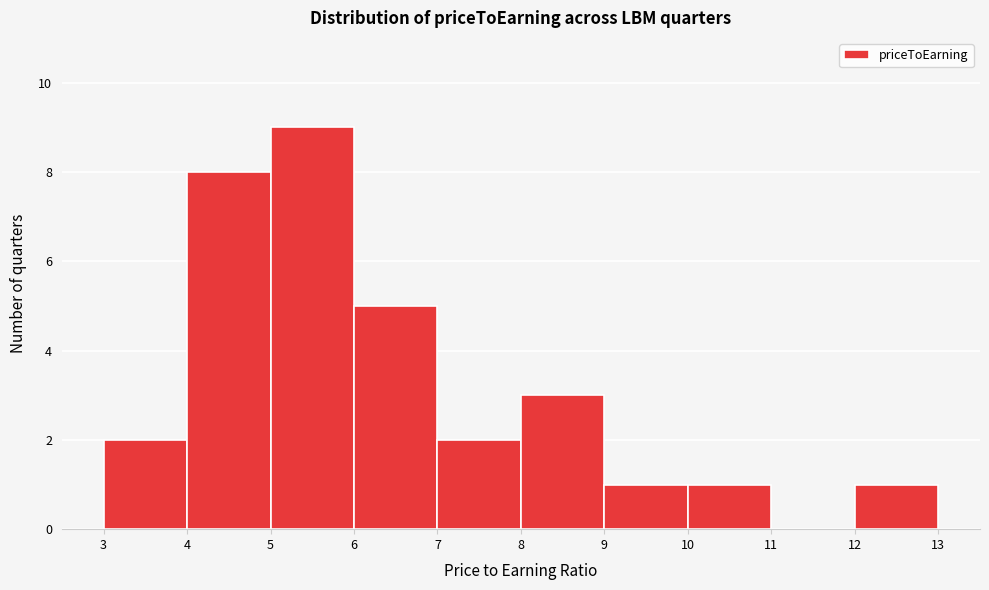

Reading left to right, list every bar in this chart as the range it spans on the x-axis followed by its height. The values are not printed on the chart, so give them approximately, as read against the axis.

3 to 4: 2
4 to 5: 8
5 to 6: 9
6 to 7: 5
7 to 8: 2
8 to 9: 3
9 to 10: 1
10 to 11: 1
11 to 12: 0
12 to 13: 1